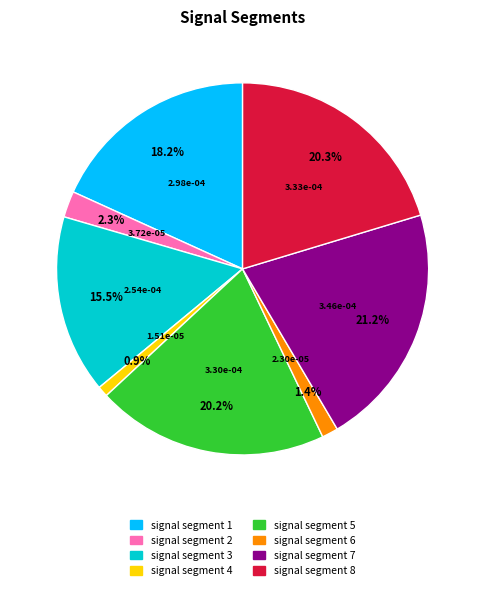

Which slice is the largest?

signal segment 7